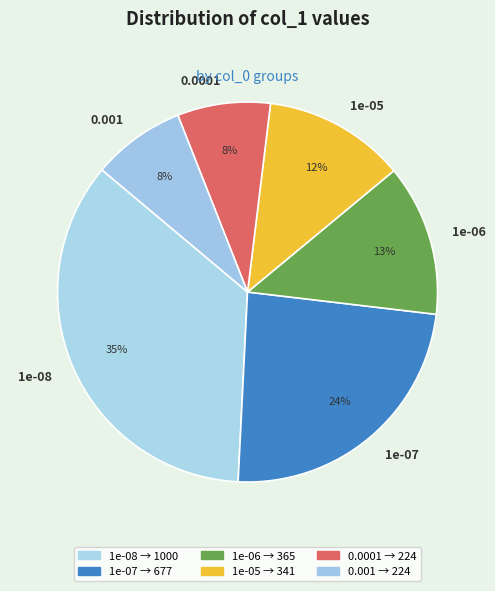

Does 1e-05 account for over 50% of the chart?

No